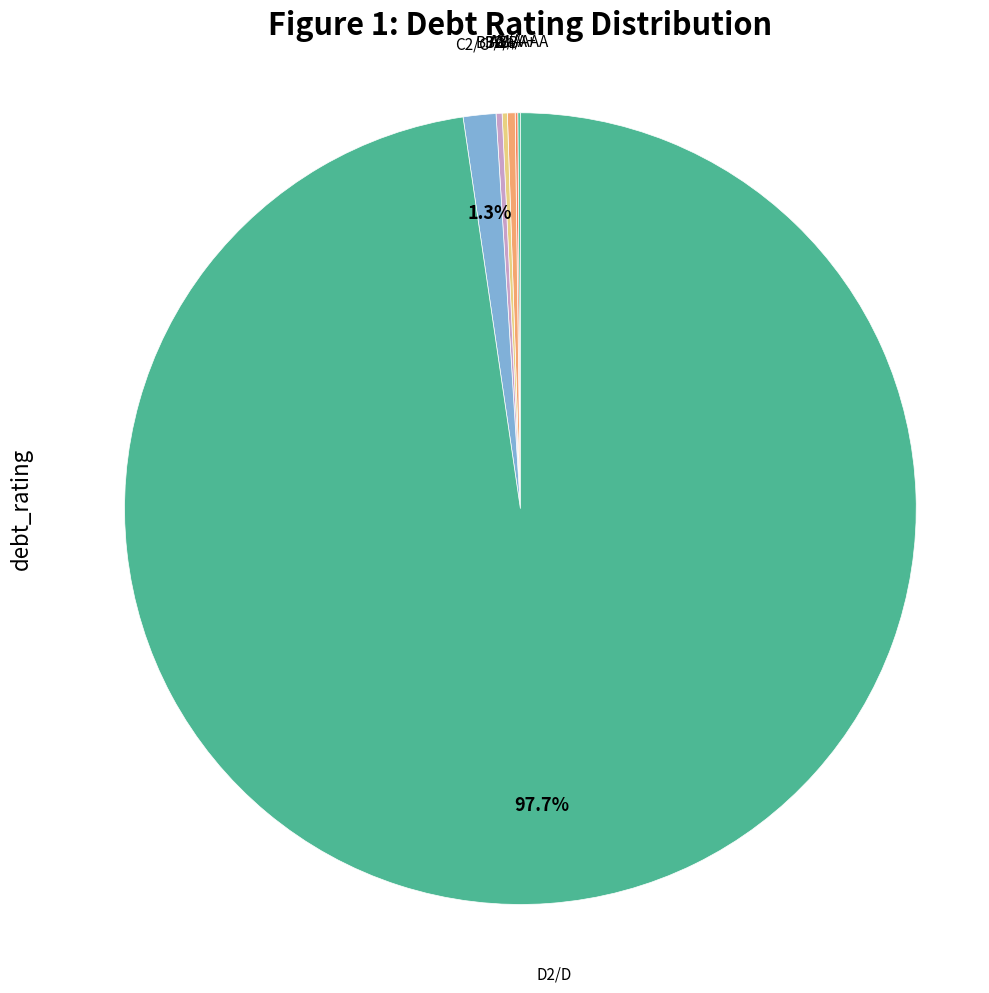

Which slice is the smallest?

Aaa/AAA